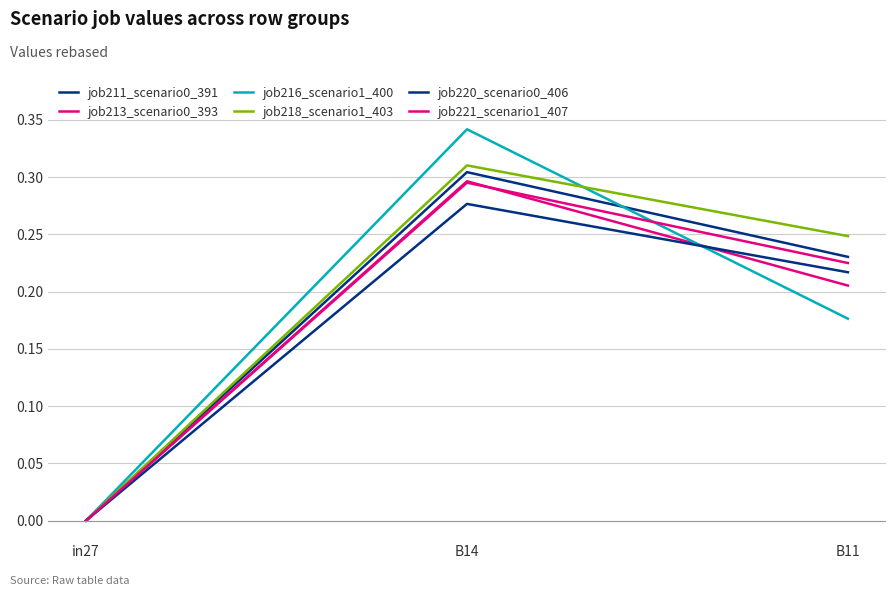

What is the label of the 1st point from the left?

in27